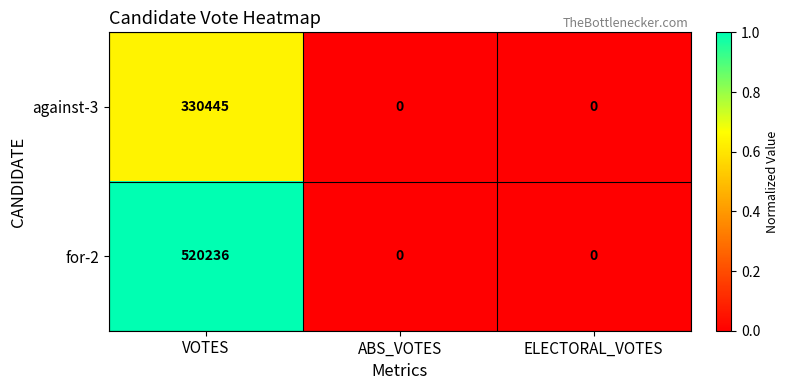

What is the maximum value shown in the chart?

520236